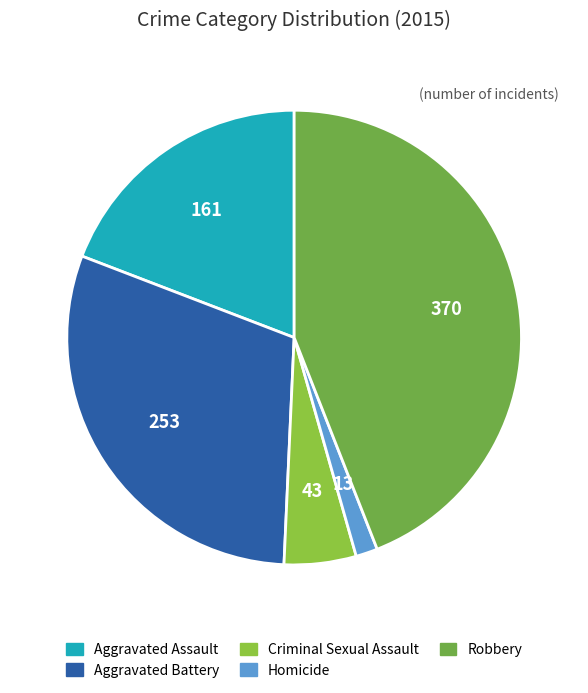

How many slices are in this pie chart?

5